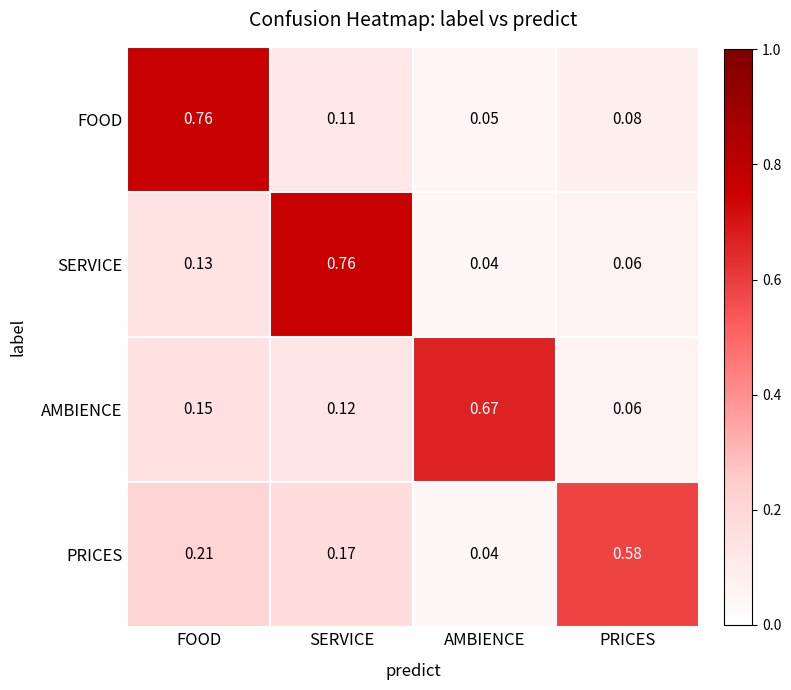

At which label is PRICES closest to 0?

AMBIENCE